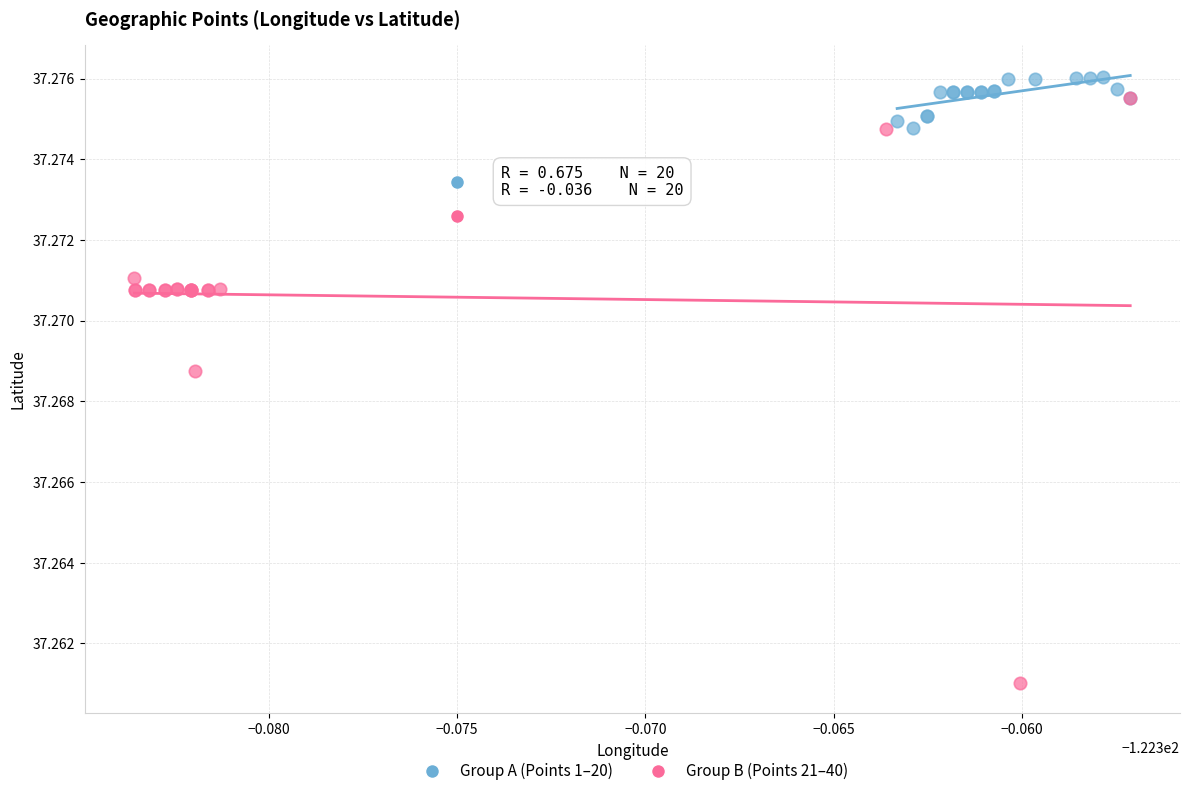

Which series reaches the minimum Y coordinate?

Group B (Points 21–40)